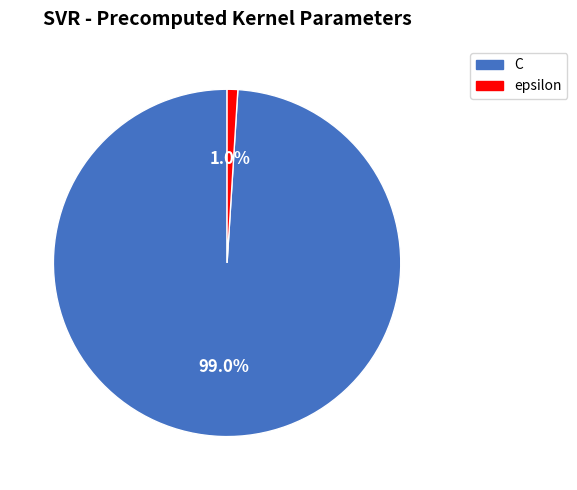

Is it true that C is 88% of the pie?

False